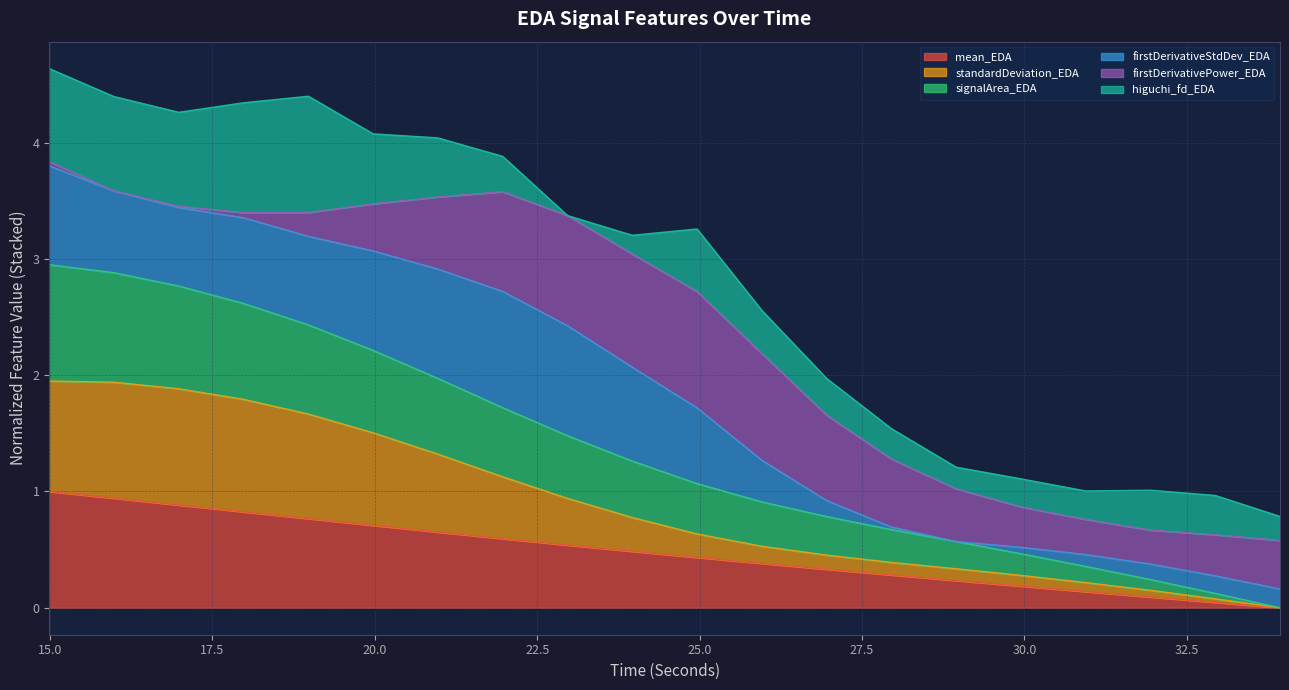

At which label does signalArea_EDA first exceed 1?

14.98879300000007